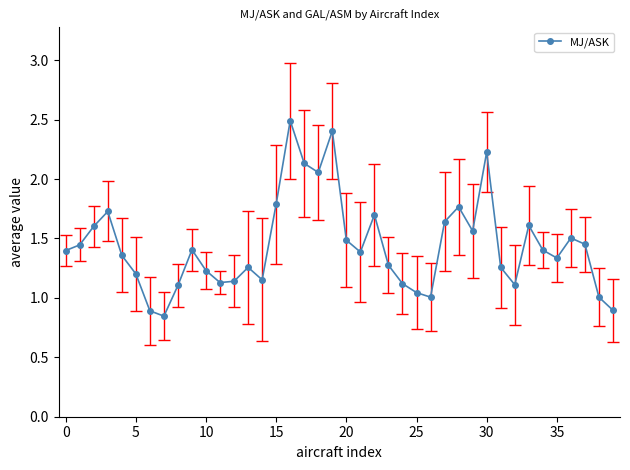

What is the maximum value shown in the chart?

2.5